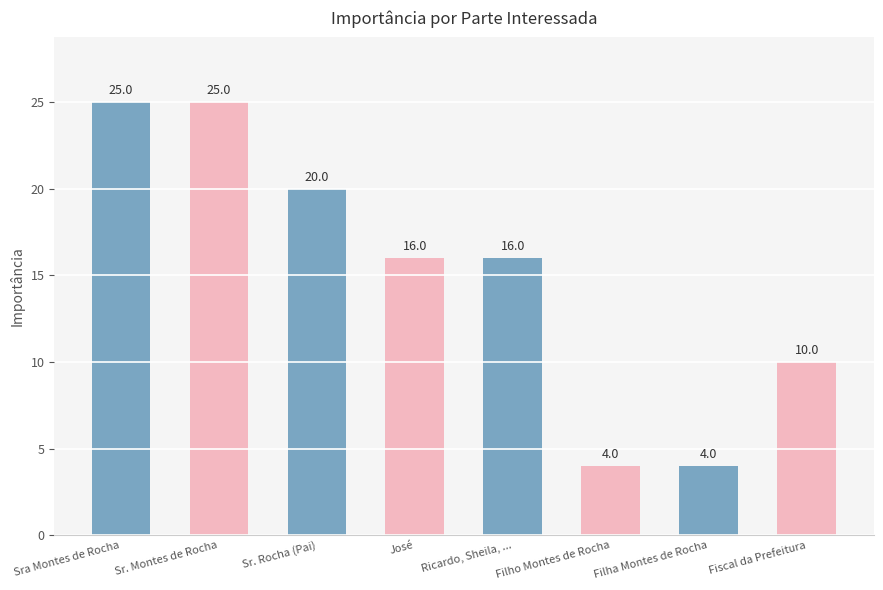

Are the bars horizontal?

No